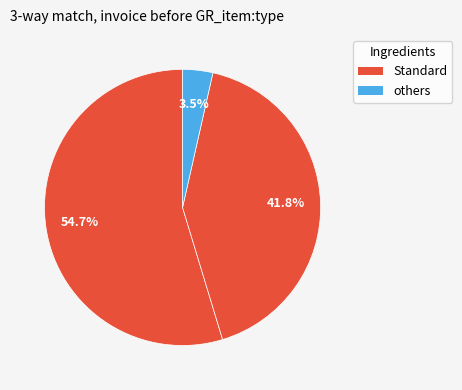

How many segments does this pie chart have?

3